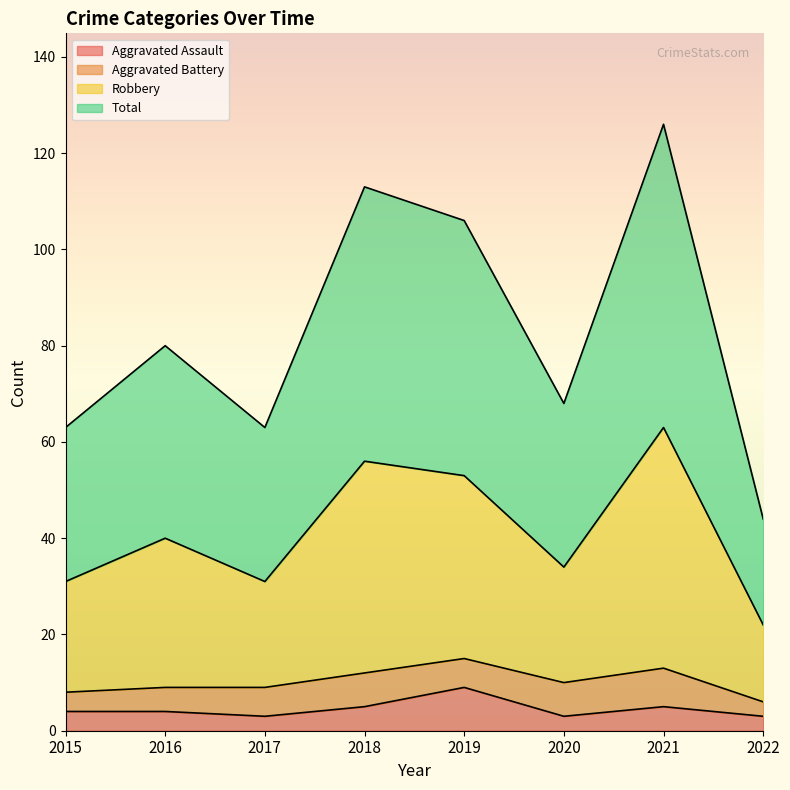

How many lines are shown in the chart?

4